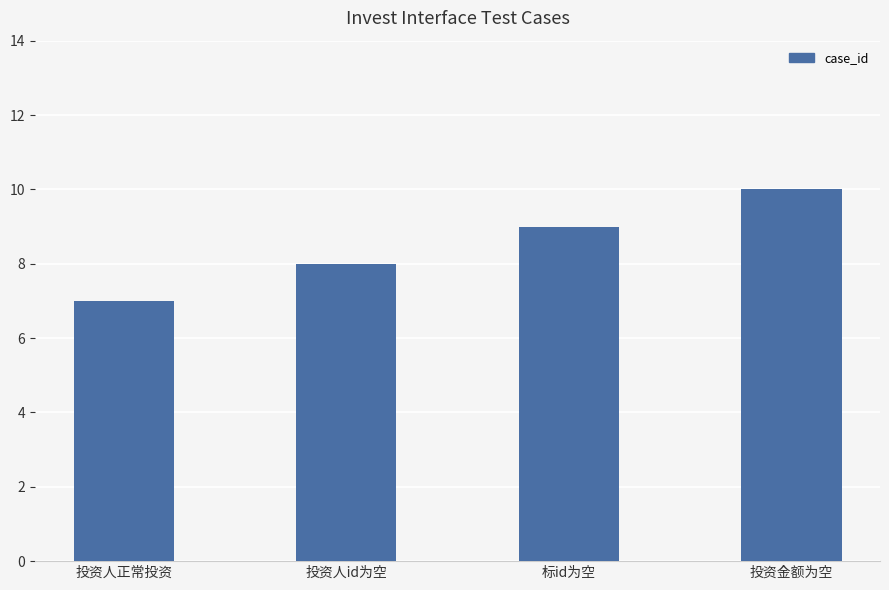

Rank the categories by value from highest to lowest.

投资金额为空, 标id为空, 投资人id为空, 投资人正常投资